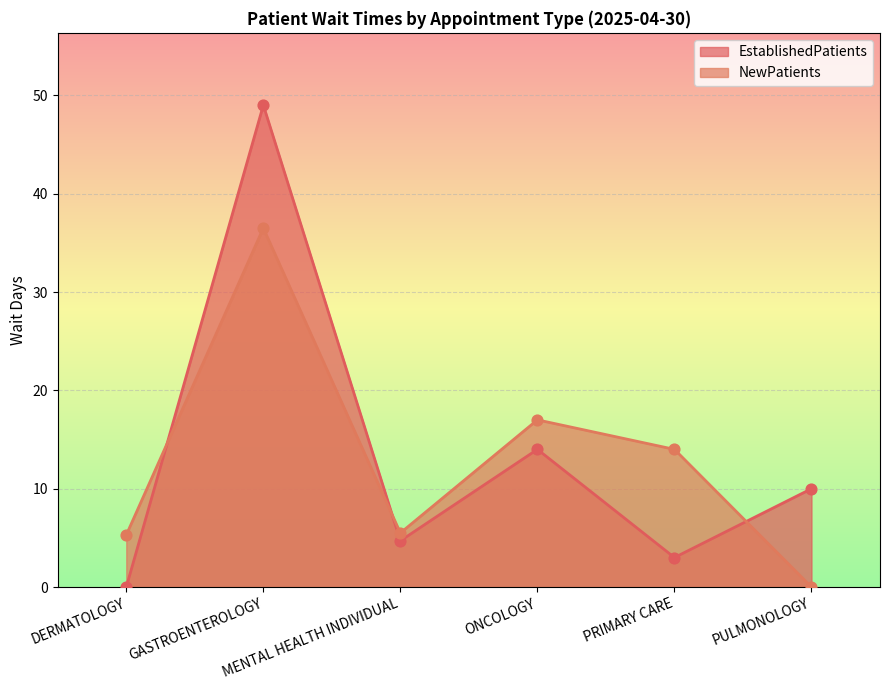

Which series has the largest total across all categories?

EstablishedPatients